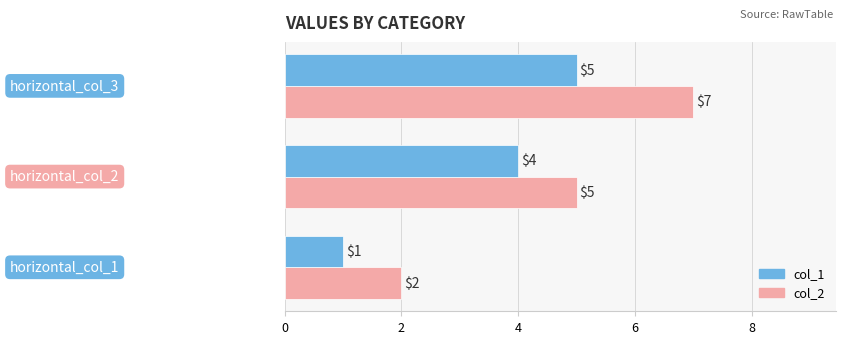

What is the average value of the col_1 series?

3